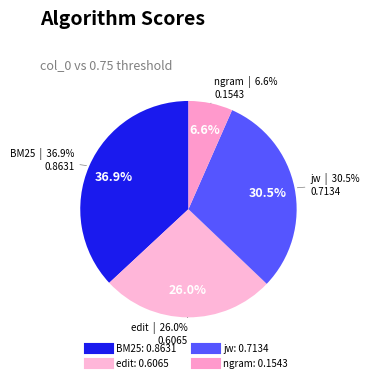

Combined, do jw and edit account for over 50%?

Yes